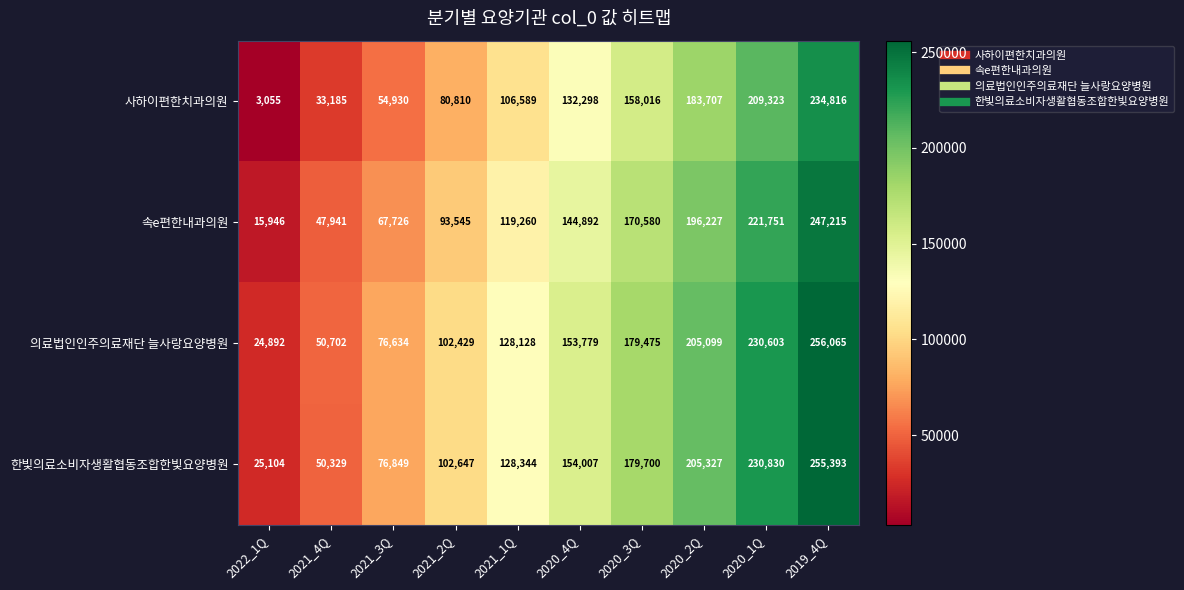

True or false: 의료법인인주의료재단 늘사랑요양병원 has a value of 153779 at 2020_4Q.

True